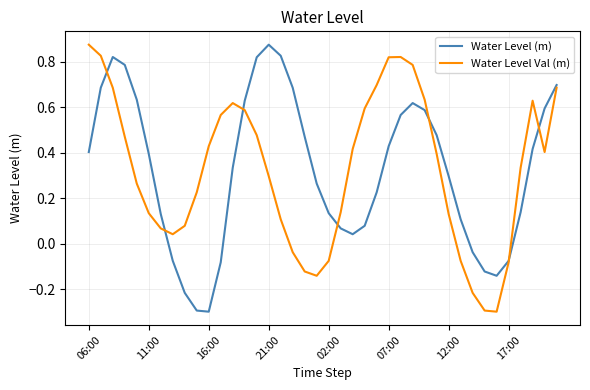

What is the difference between the maximum and second lowest values in the Water Level Val (m) series?

1.2